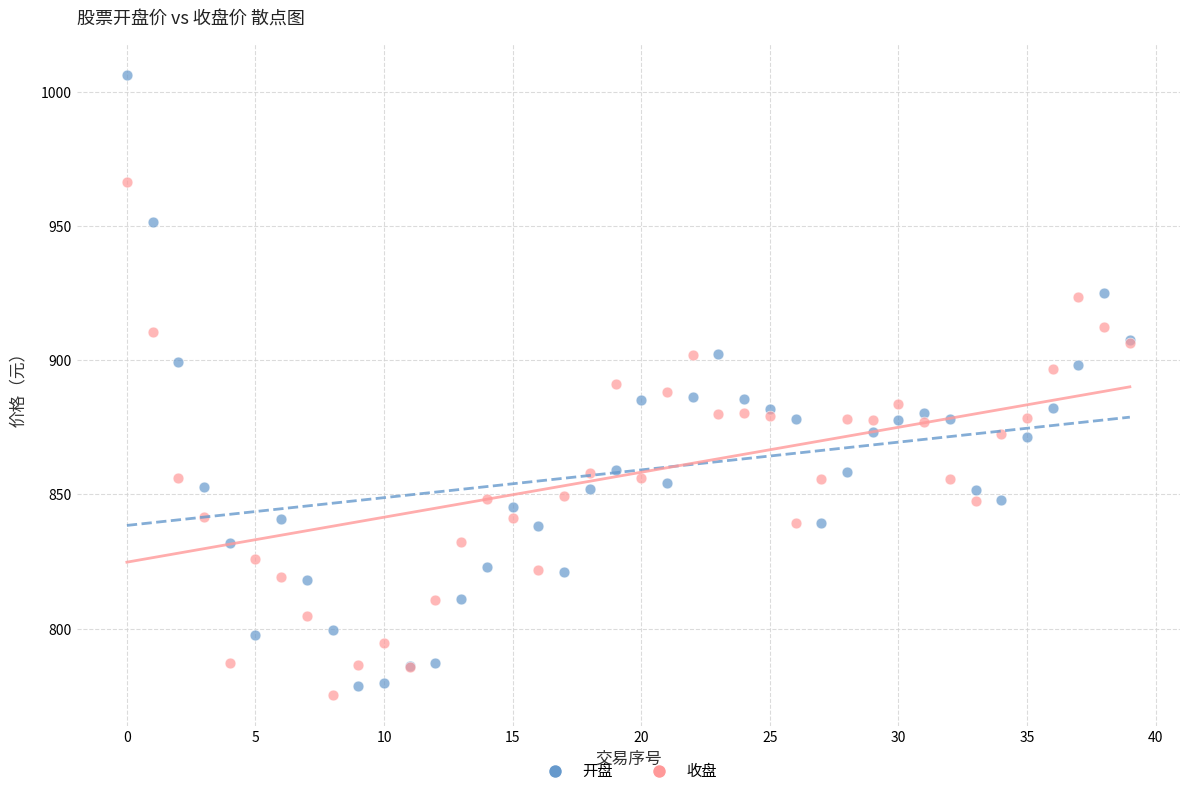

Which series reaches the minimum Y coordinate?

收盘